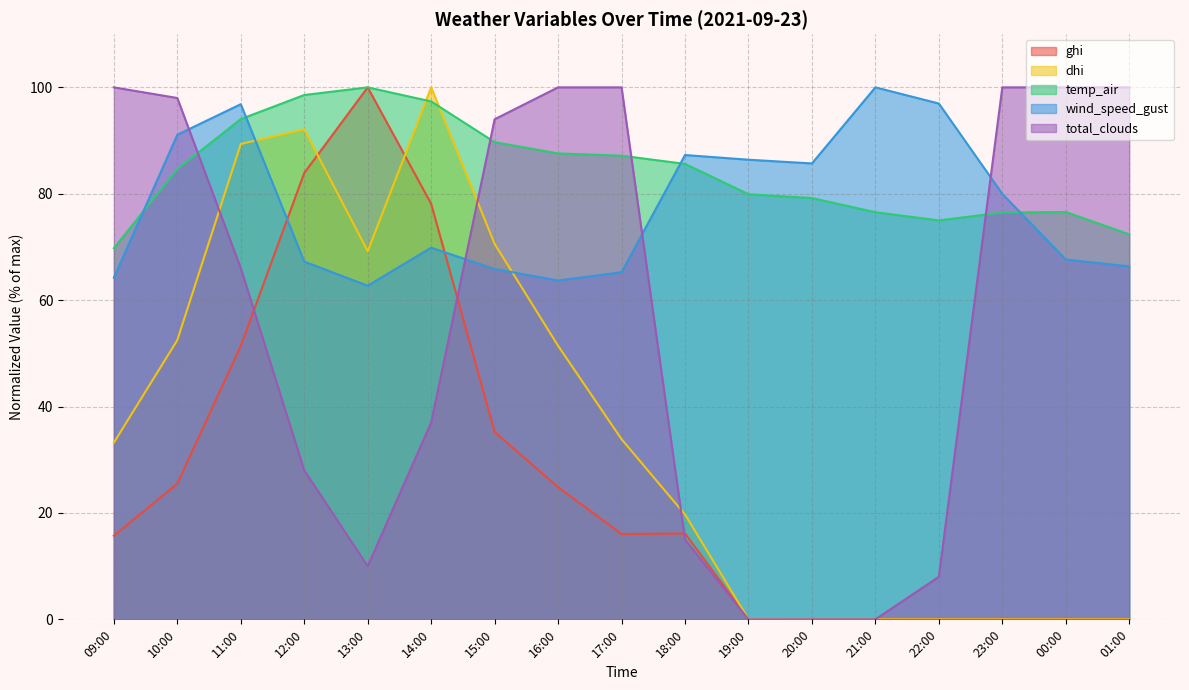

Rank the categories by ghi value from highest to lowest.

13:00, 12:00, 14:00, 11:00, 15:00, 10:00, 16:00, 18:00, 17:00, 09:00, 19:00, 20:00, 21:00, 22:00, 23:00, 00:00, 01:00